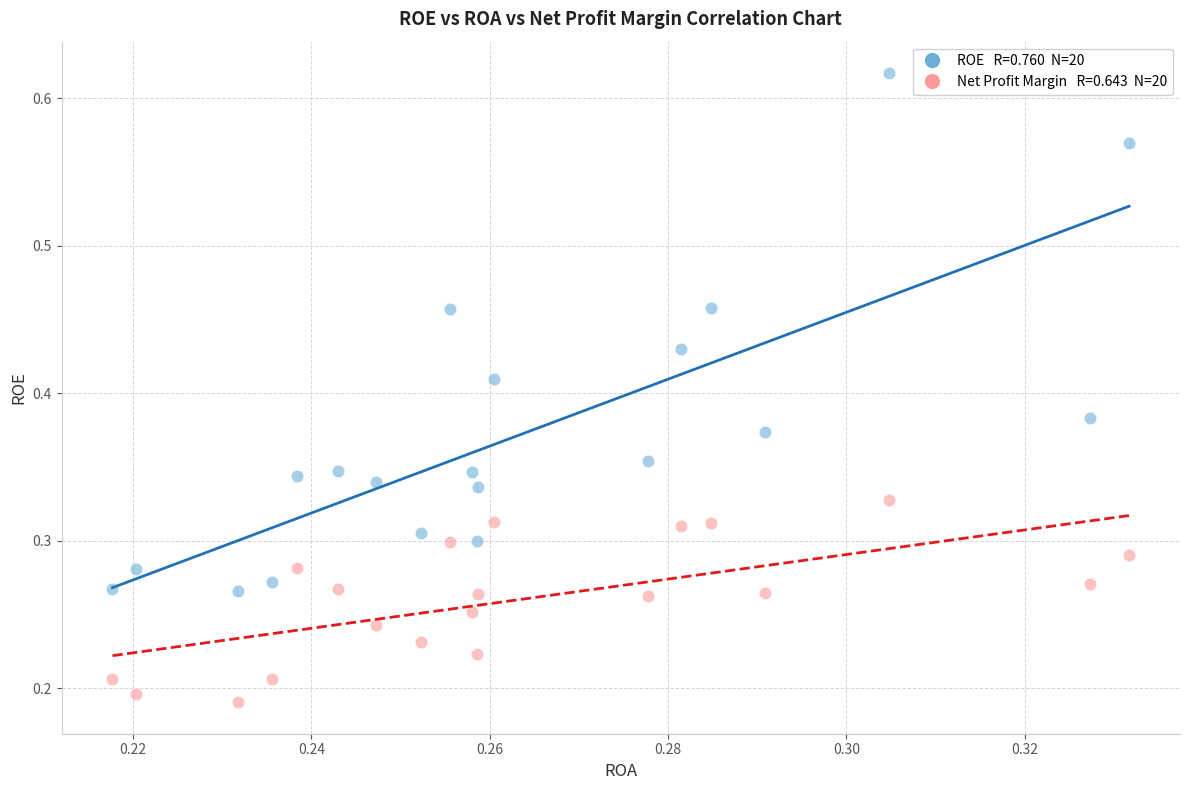

How many data points are displayed?

40